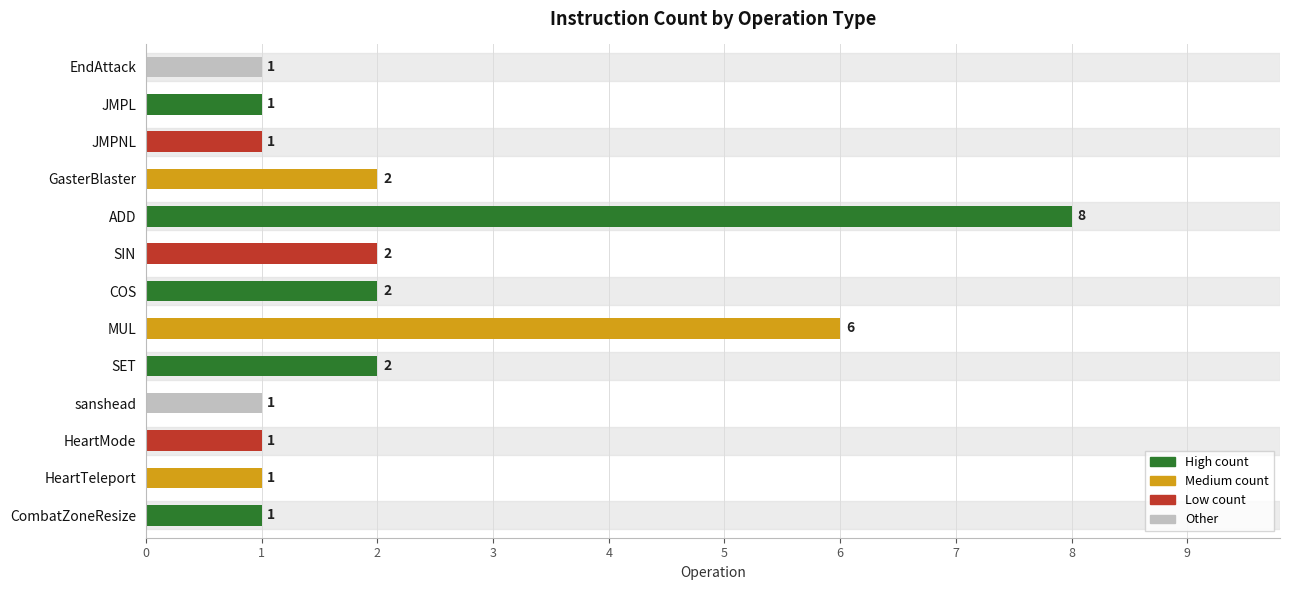

Count the values in the range 1 to 2.

11